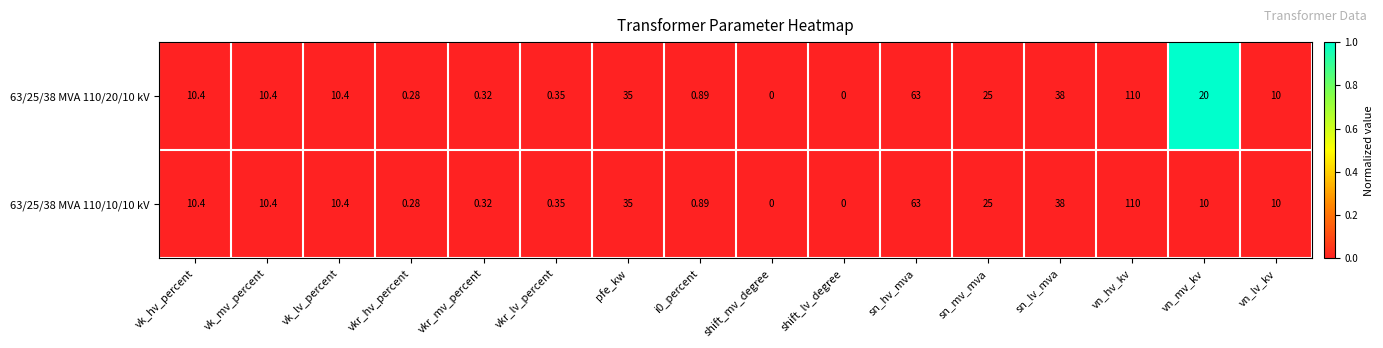

At which label does 63/25/38 MVA 110/10/10 kV reach its peak?

vn_hv_kv